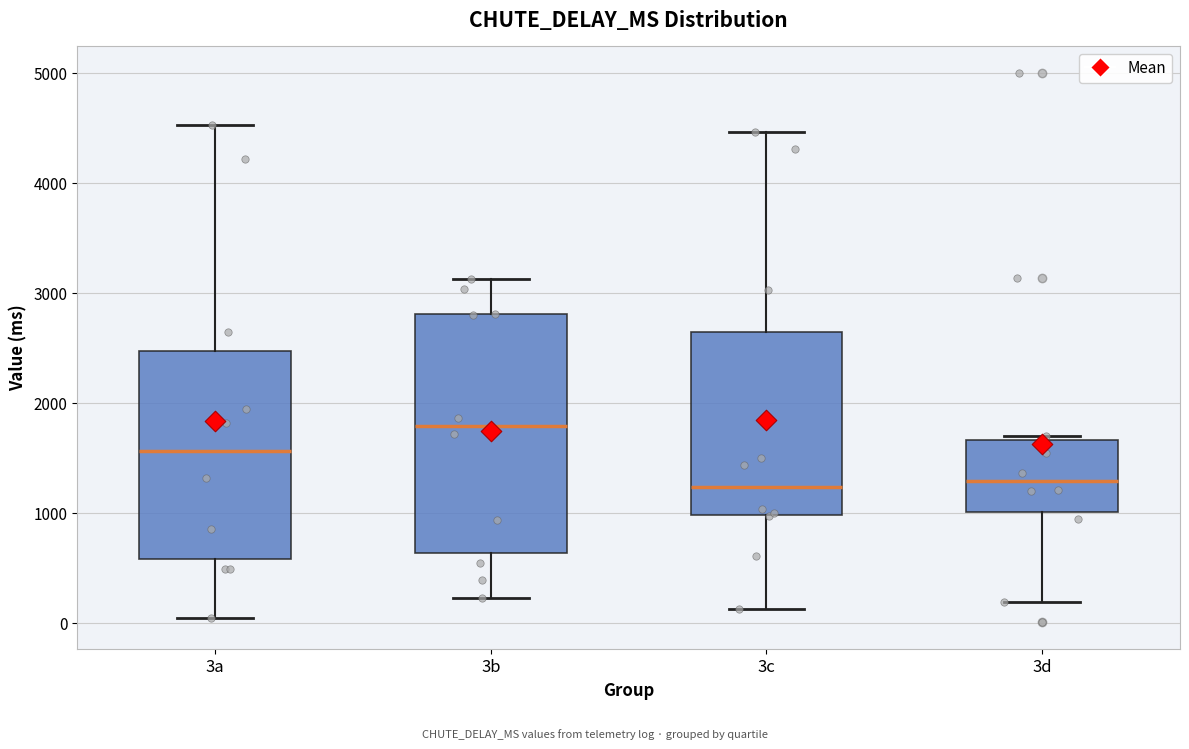

Which box's median line is the highest?

3b